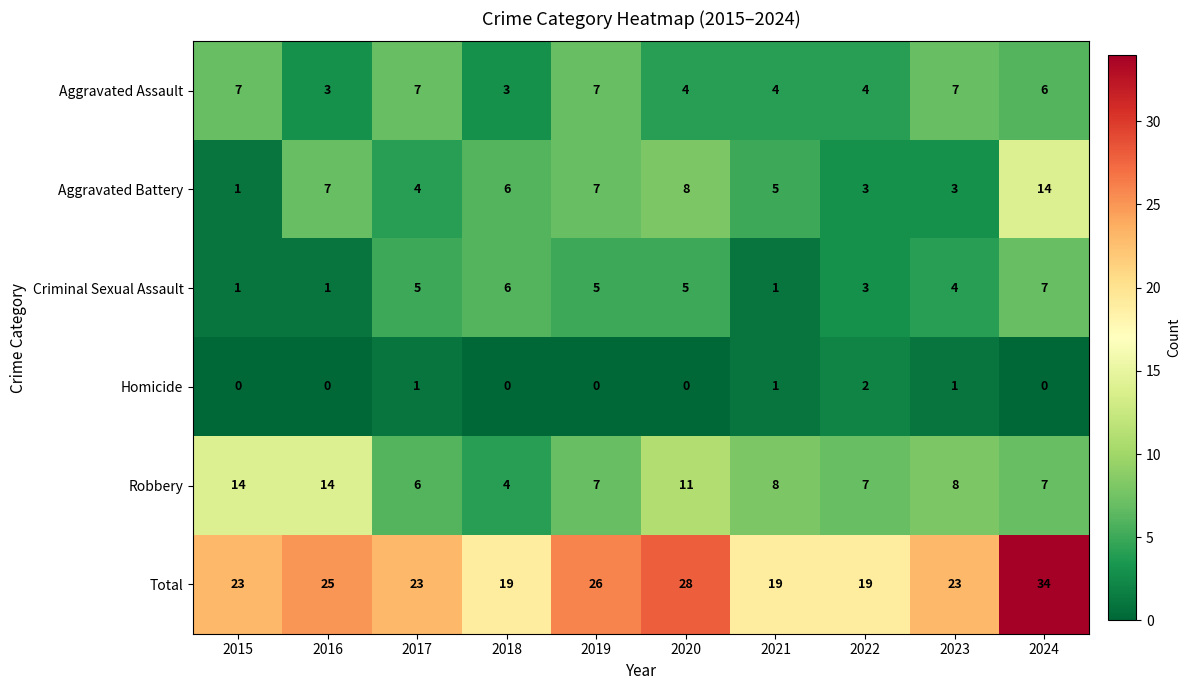

At which label does Aggravated Battery first exceed 6?

2016